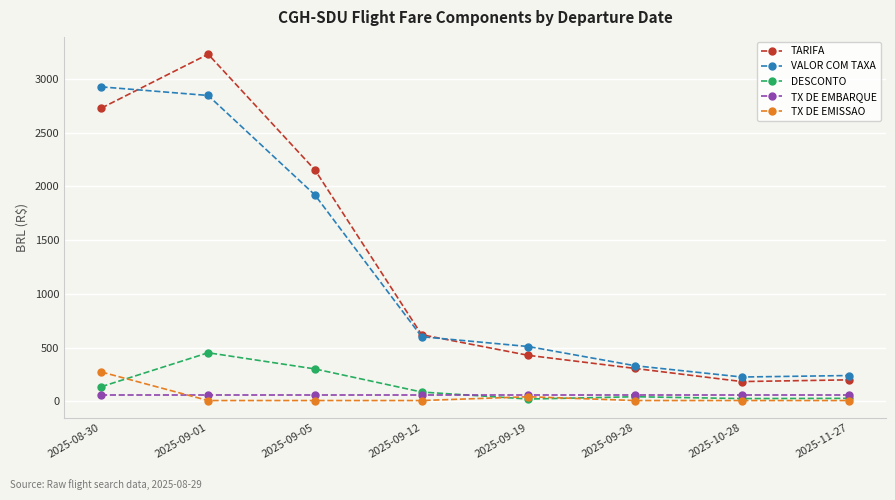

What is the label of the 4th point from the left?

2025-09-12